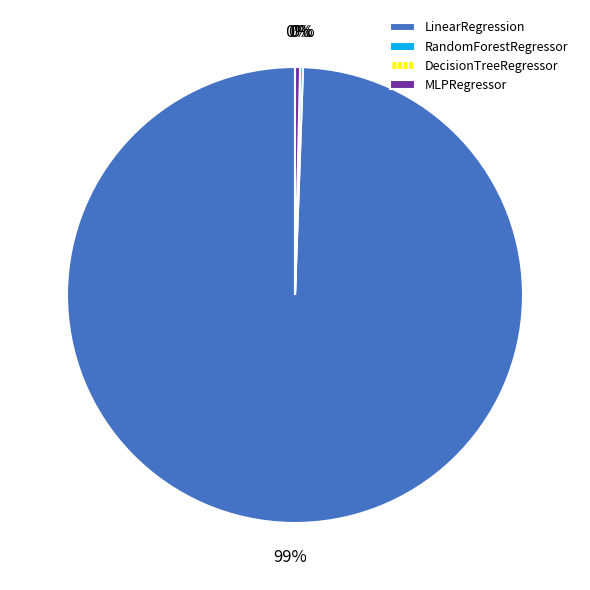

Between MLPRegressor and LinearRegression, which is larger?

LinearRegression